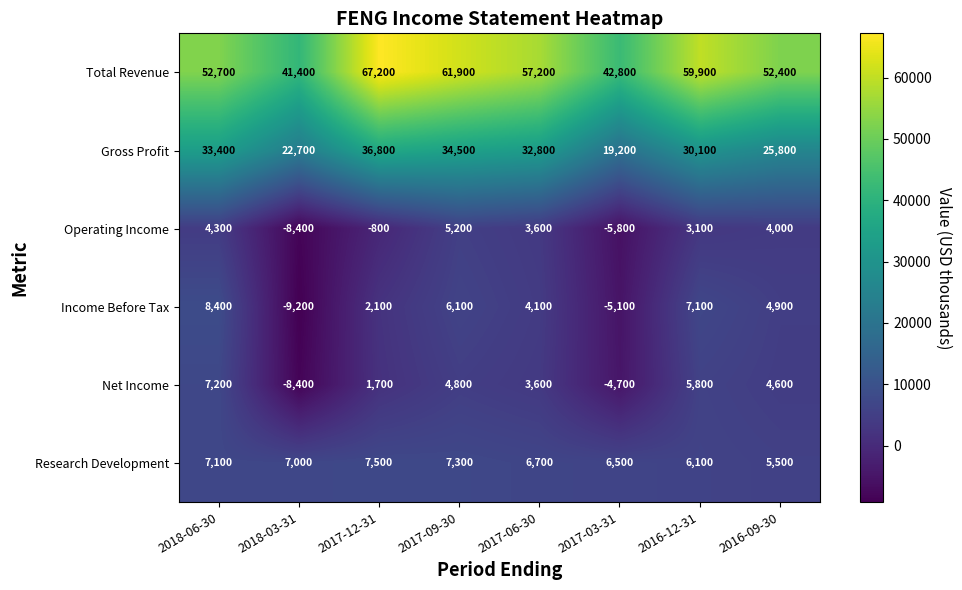

How many categories are shown in the chart?

8